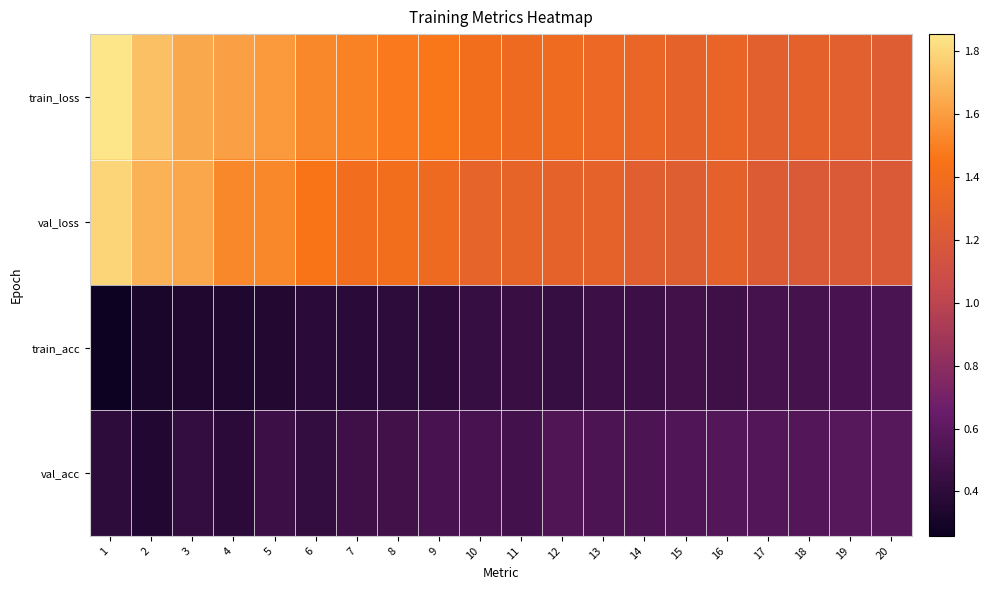

Which series has the largest total across all categories?

train_loss